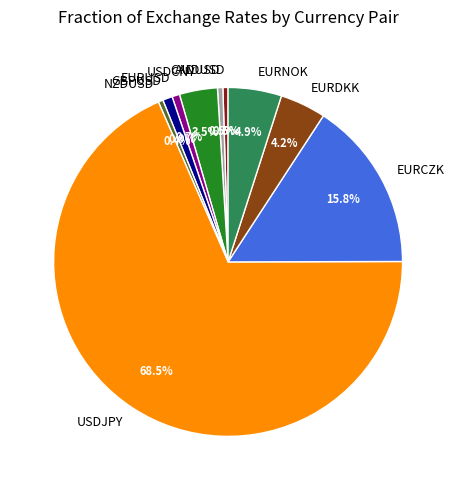

Count the number of slices in the pie.

10